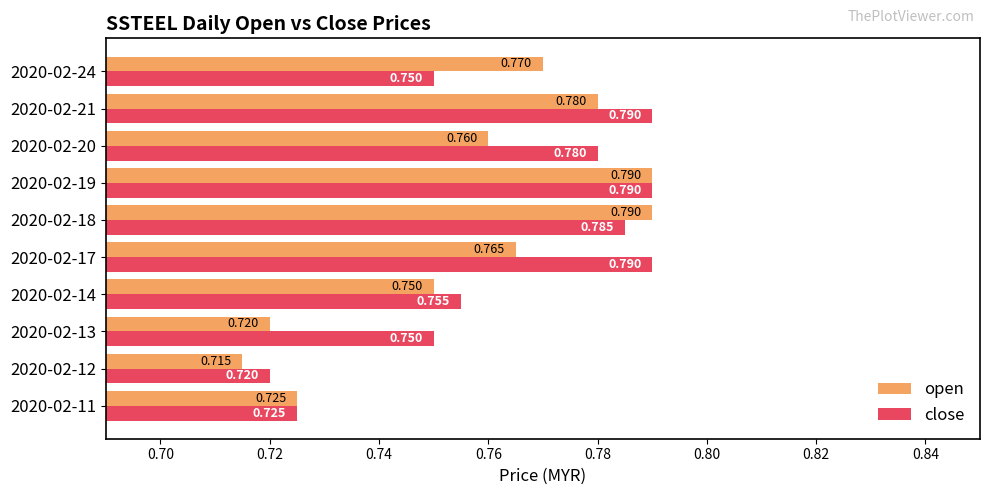

At which category is the sum across all series the highest?

2020-02-19